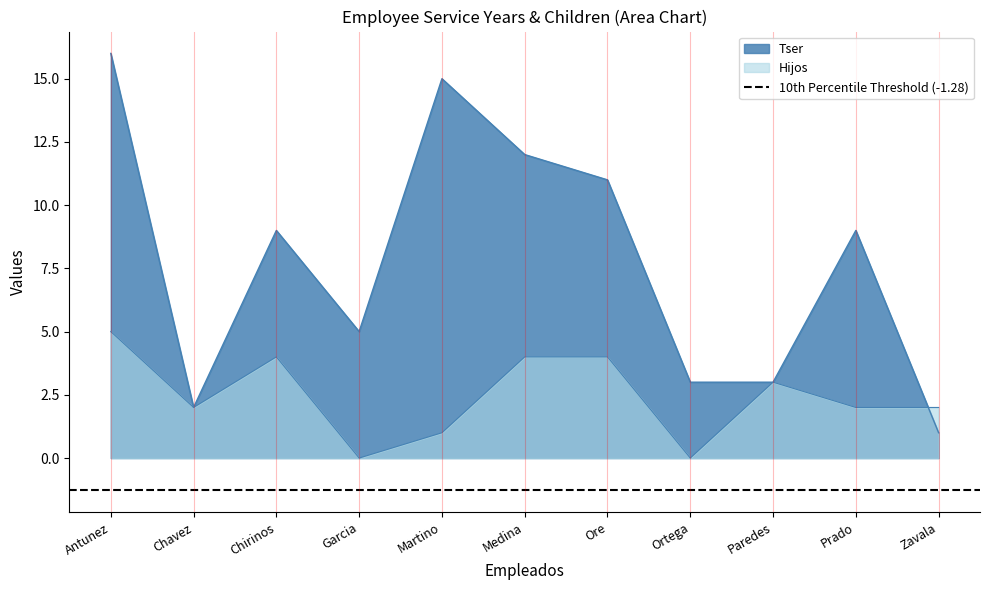

At which label does Hijos reach its minimum?

Garcia